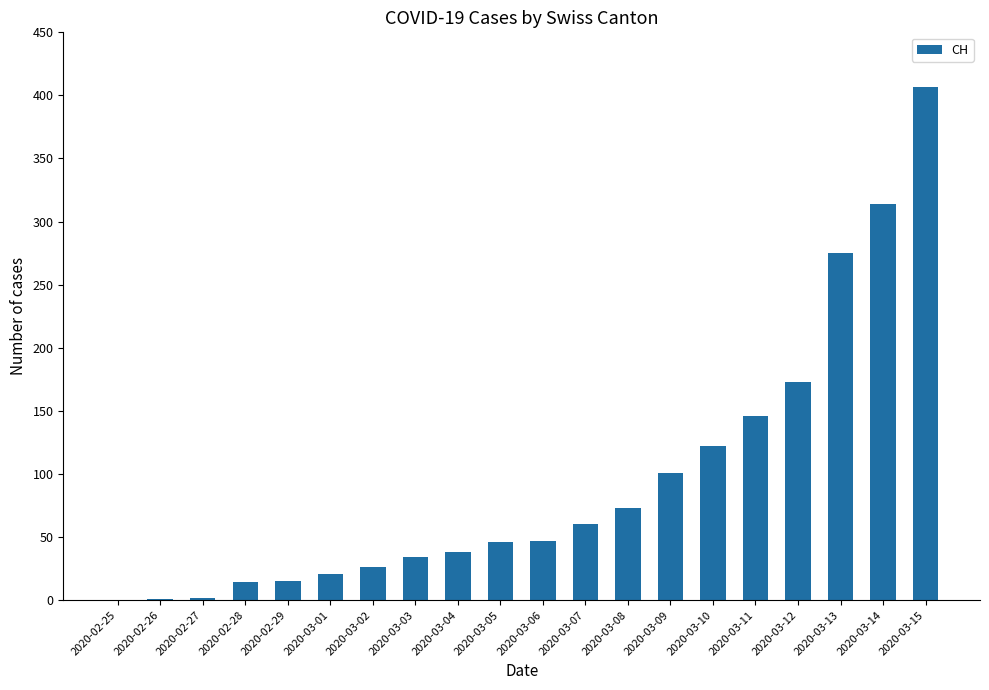

Between 2020-03-15 and 2020-02-27, which is larger?

2020-03-15